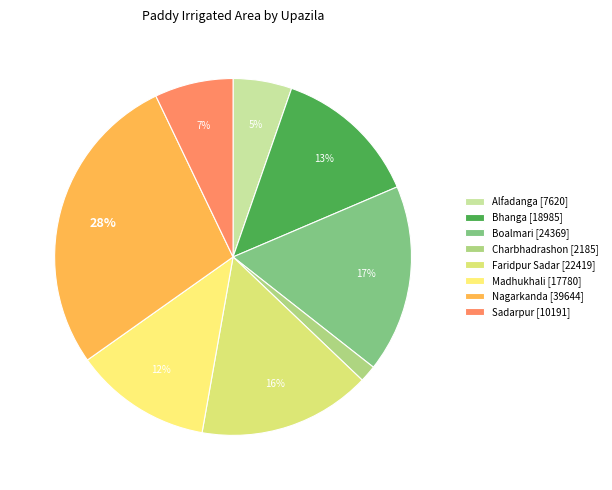

What is the smallest slice in the pie chart?

Charbhadrashon